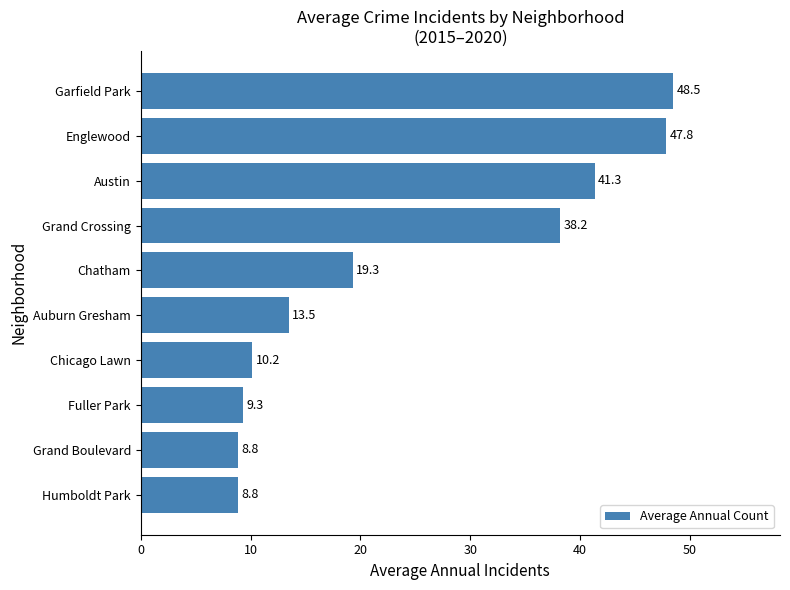

How many data points does each series have?

10